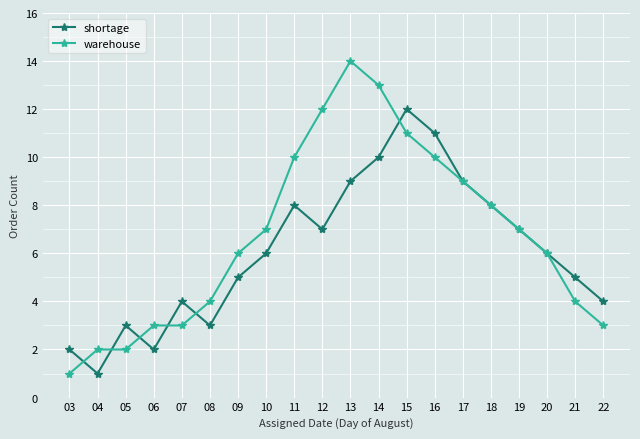

Rank the series at 21 from highest to lowest value.

shortage, warehouse